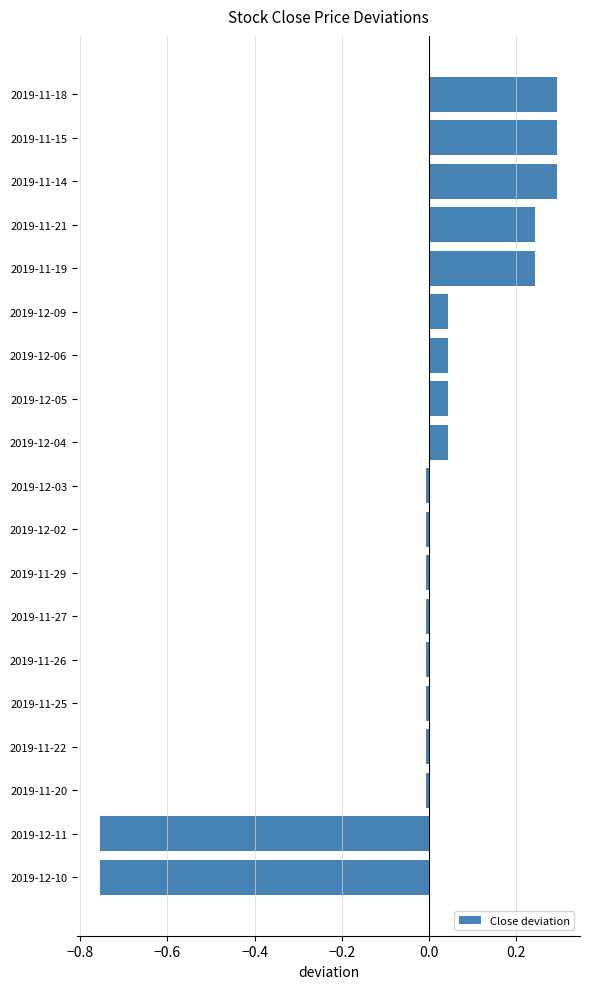

What is the sum of the values at 2019-11-18 and 2019-12-05?

0.3